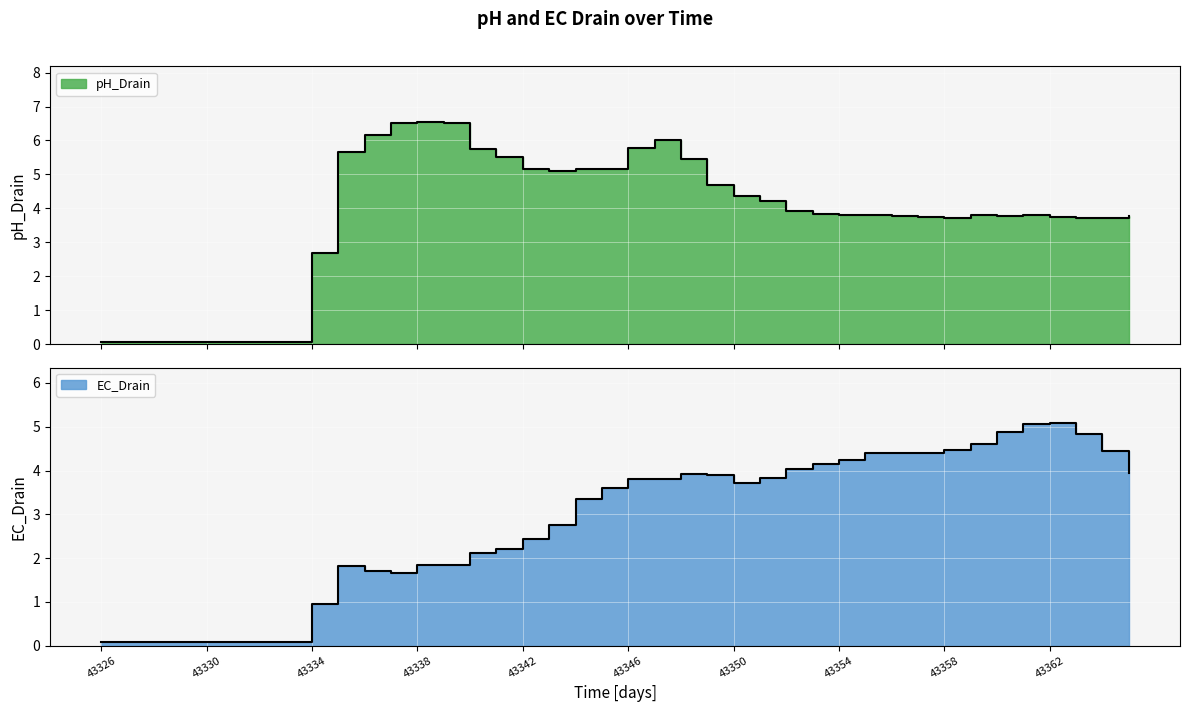

What are all the series names shown in the legend?

pH_Drain, EC_Drain